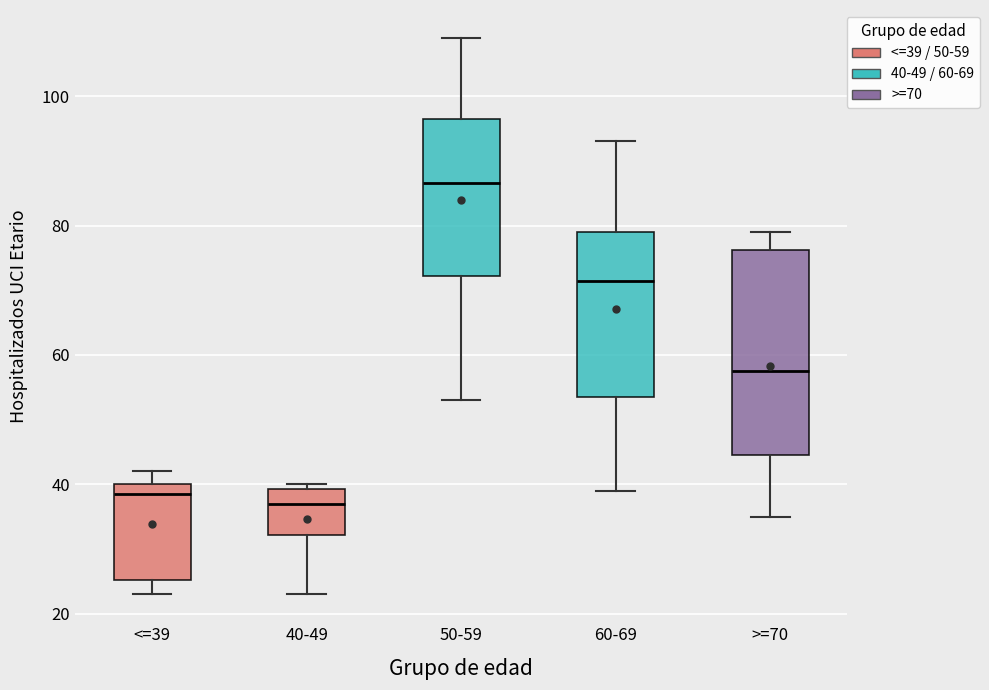

Which box has the highest median line?

50-59